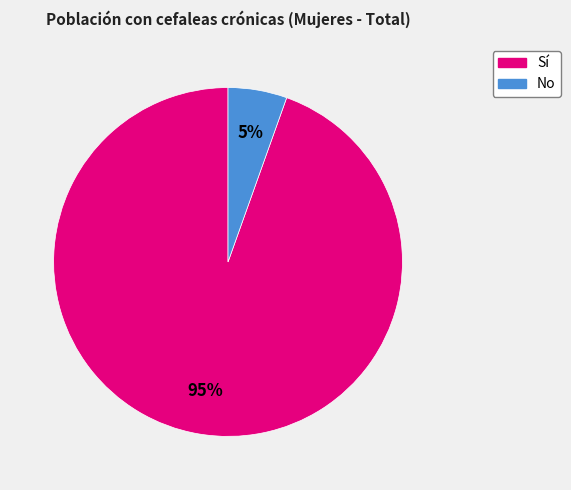

To the nearest percent, what percentage of the pie is No?

5%